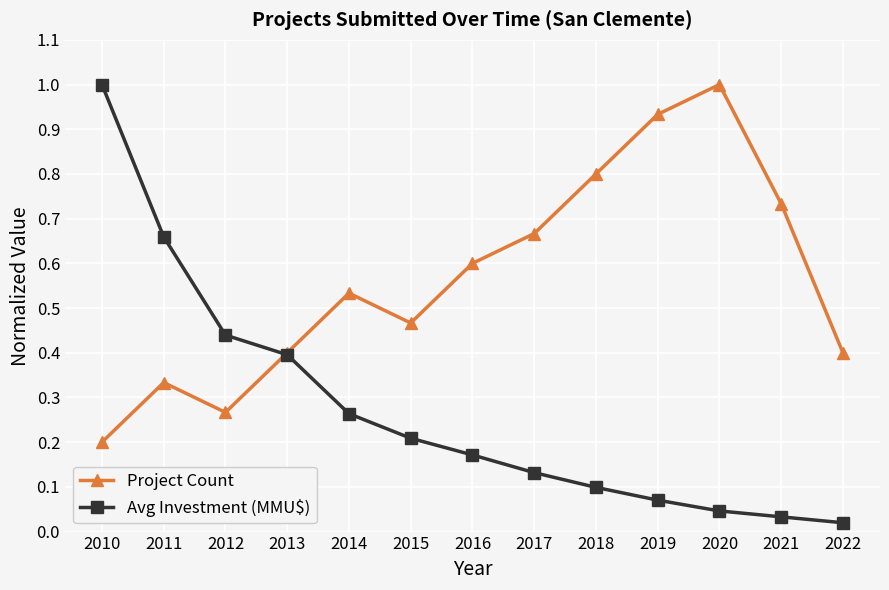

What is the sum of the Avg Investment (MMU$) values at 2015 and 2012?

0.6